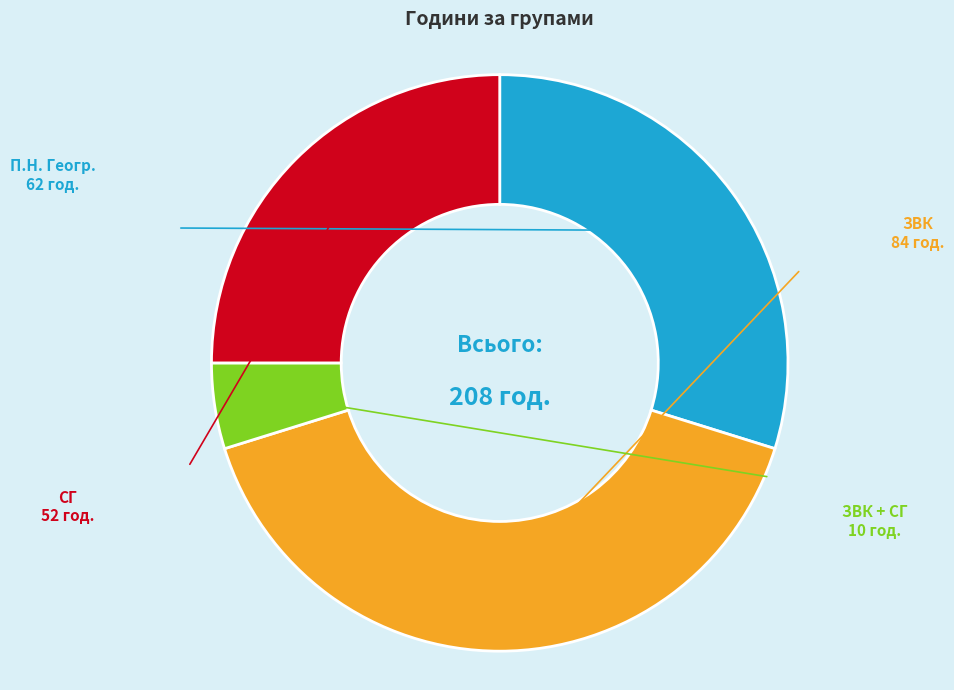

Does any single category account for the majority?

No